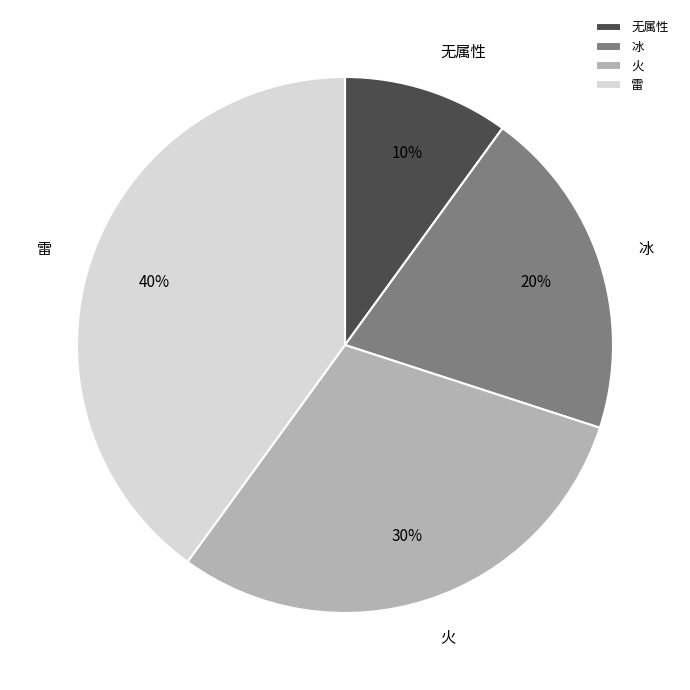

Is 冰 the majority of the pie?

No